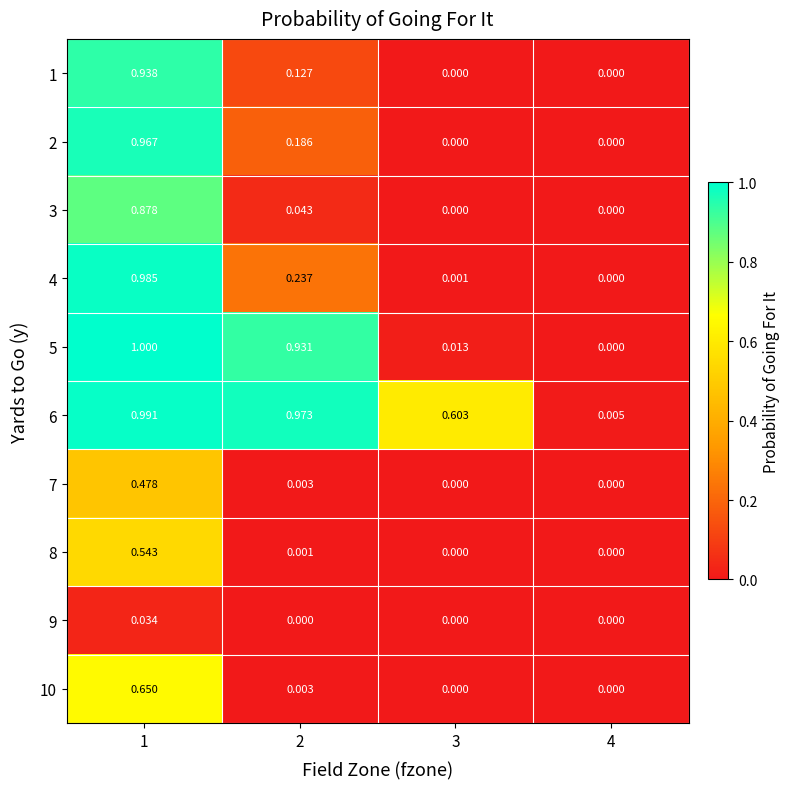

Reading left to right, transcribe all the data shown in this chart.

1: 1=0.9	2=0.1	3=0.0	4=0.0
2: 1=1.0	2=0.2	3=0.0	4=0.0
3: 1=0.9	2=0.0	3=0.0	4=0.0
4: 1=1.0	2=0.2	3=0.0	4=0.0
5: 1=1.0	2=0.9	3=0.0	4=0.0
6: 1=1.0	2=1.0	3=0.6	4=0.0
7: 1=0.5	2=0.0	3=0.0	4=0.0
8: 1=0.5	2=0.0	3=0.0	4=0.0
9: 1=0.0	2=0.0	3=0.0	4=0.0
10: 1=0.7	2=0.0	3=0.0	4=0.0